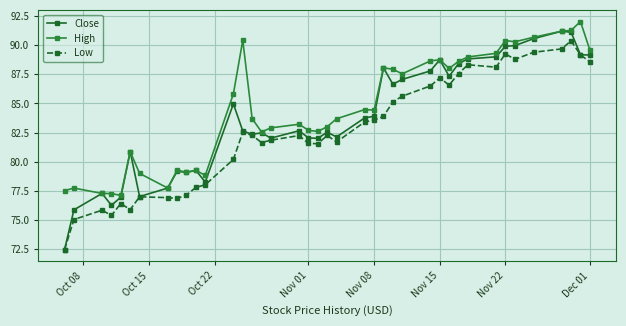

True or false: Close and Low cross at least once.

False